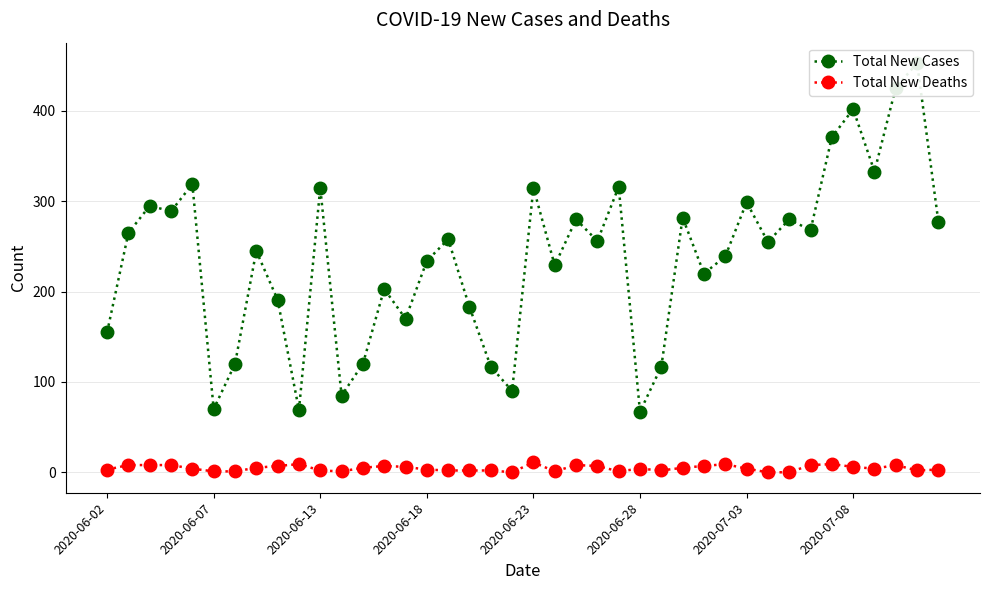

Which series has the largest total across all categories?

Total New Cases